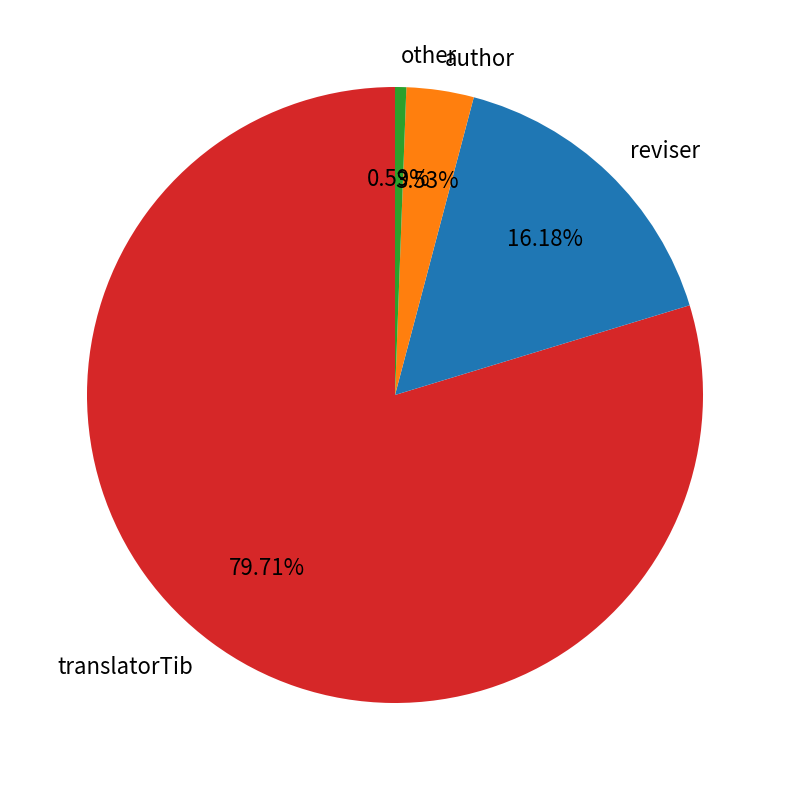

What is the largest slice in the pie chart?

translatorTib